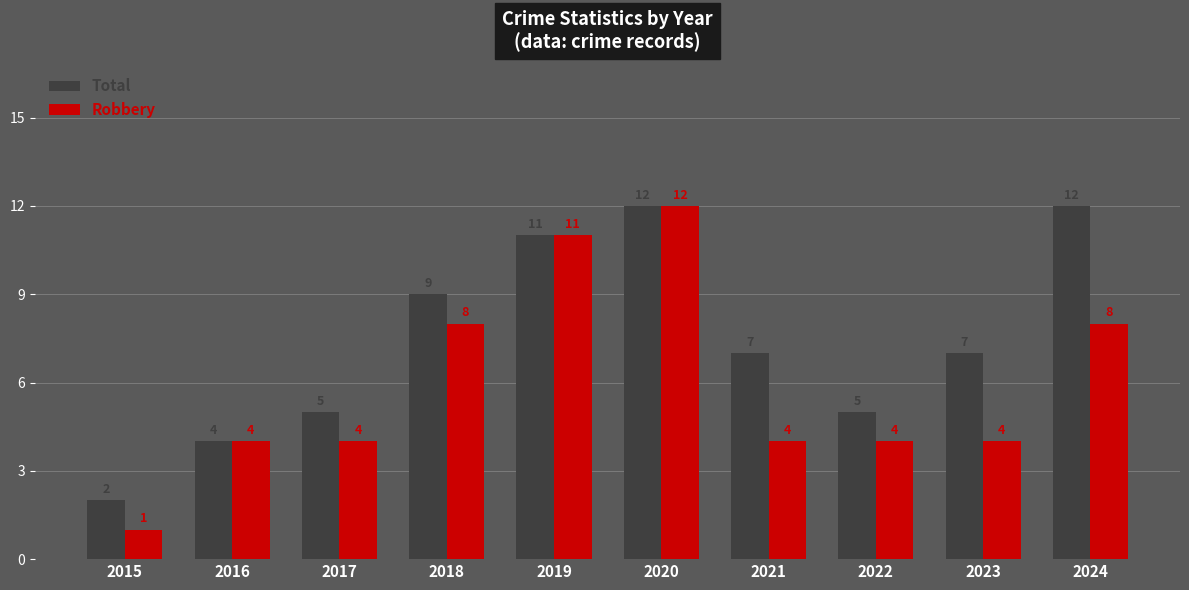

Count the Total values in the range 5 to 11.

6